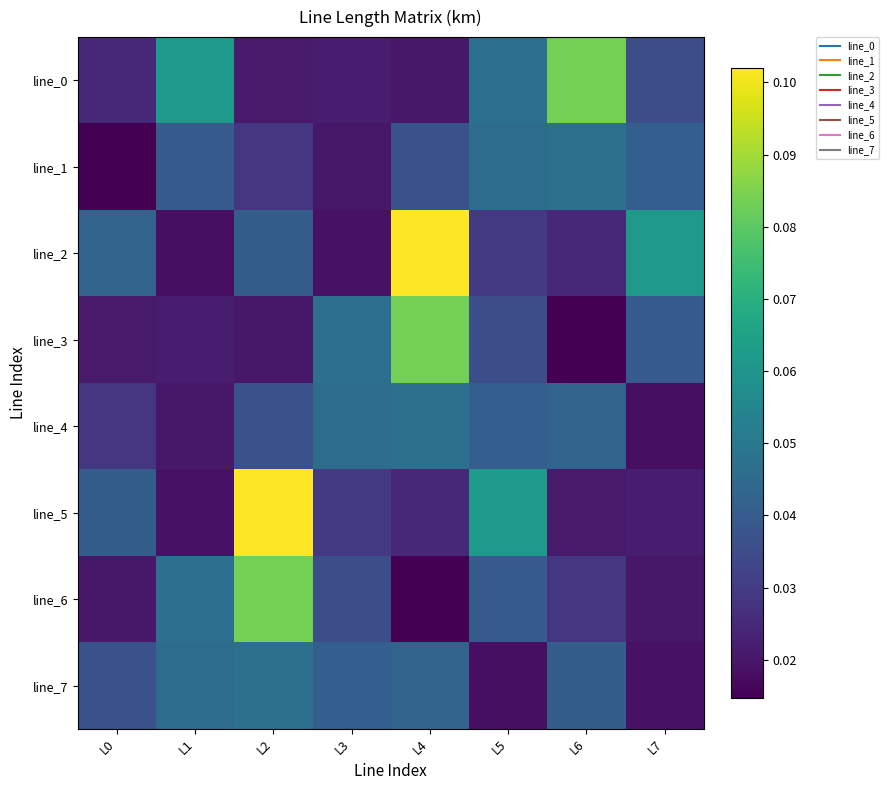

Which series changed the most between L0 and L4?

line_3